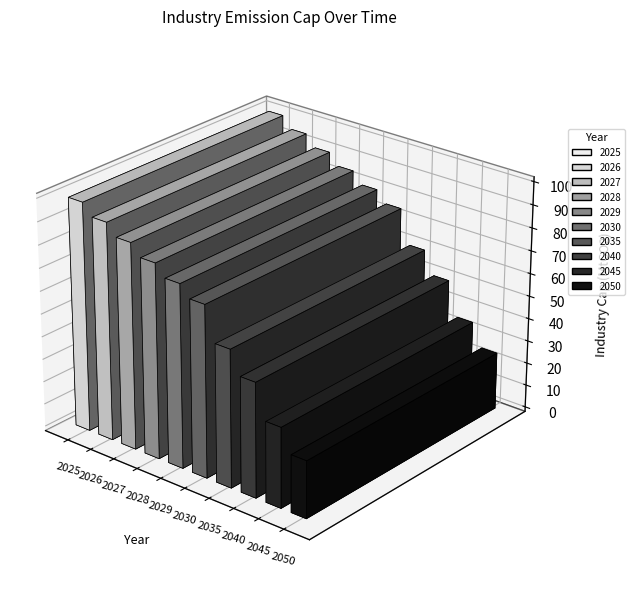

What is the difference between the values at 2026 and 2040?

45